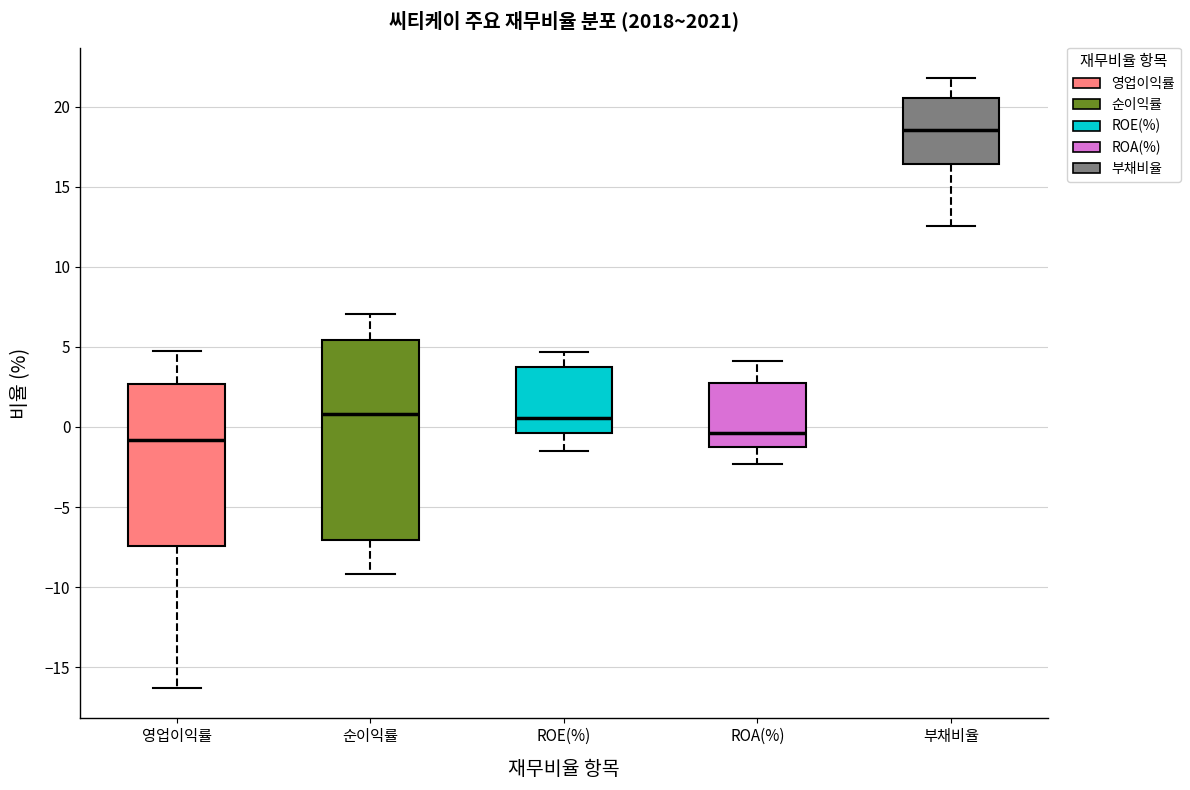

Which box has the highest median line?

부채비율